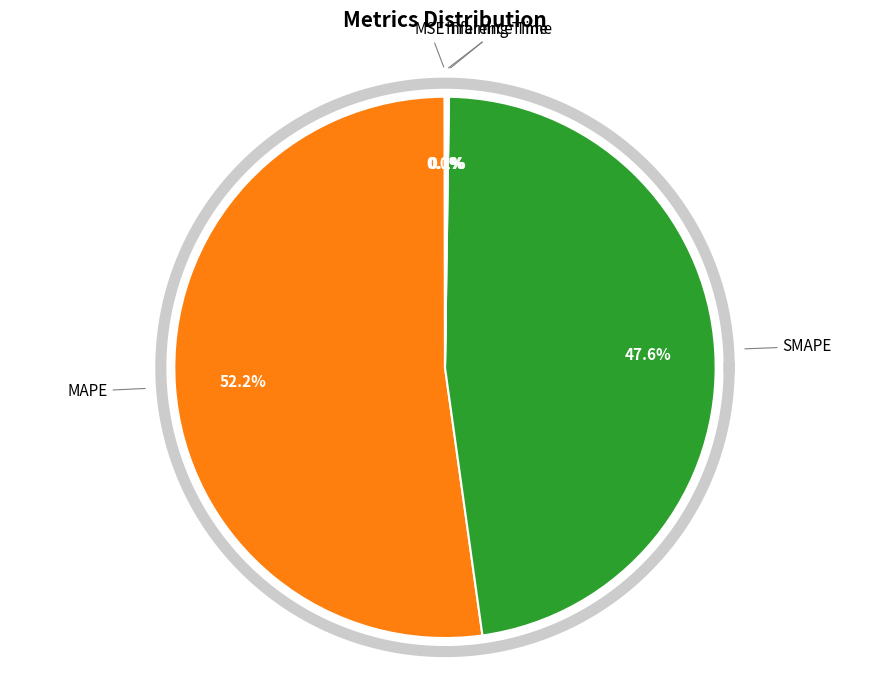

Which category has the biggest portion of the pie?

MAPE